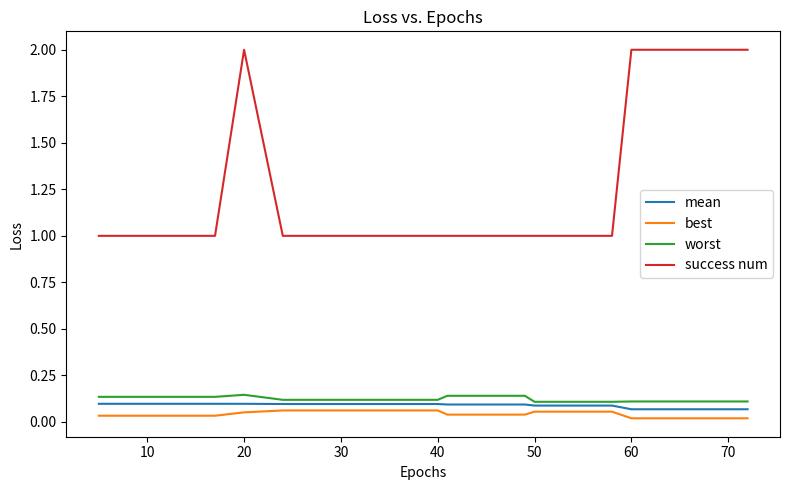

Which series has the largest total across all categories?

success num